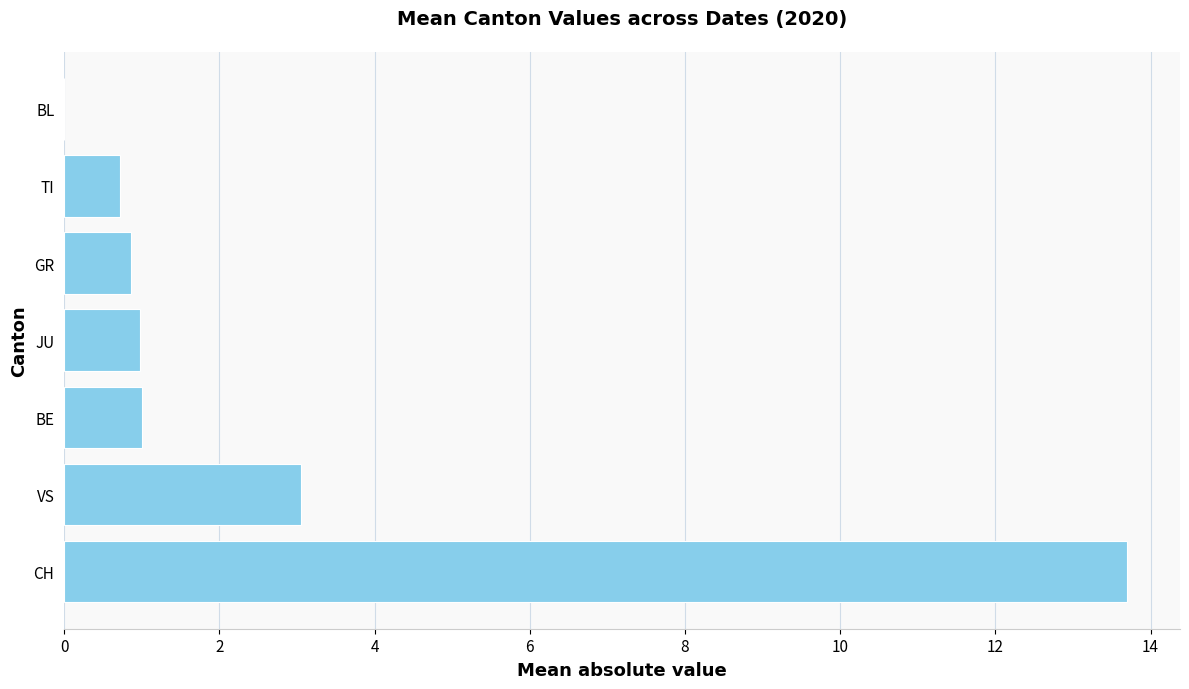

What is the sum of the values at CH and VS?

16.8